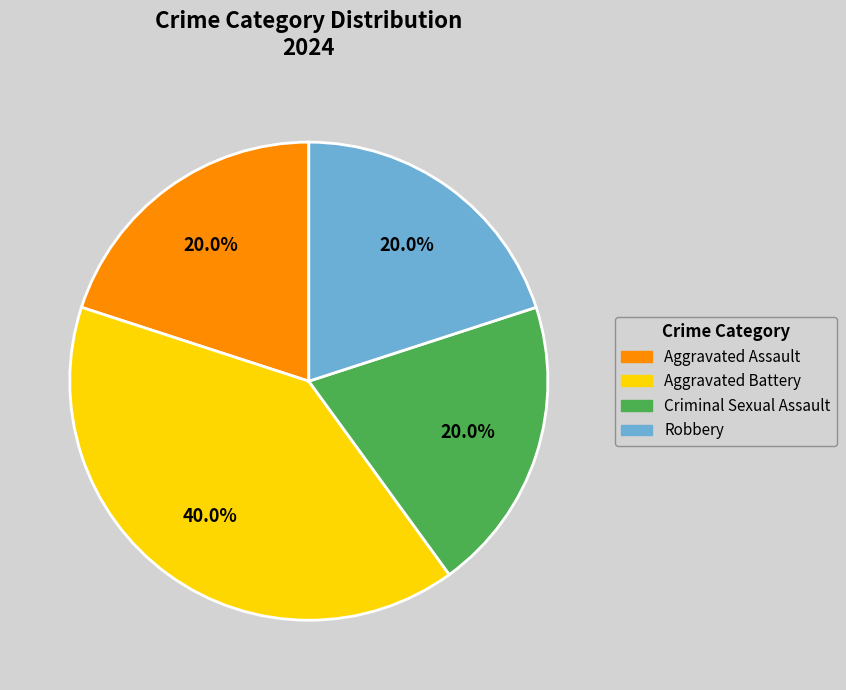

Is it true that Aggravated Assault is 20% of the pie?

True